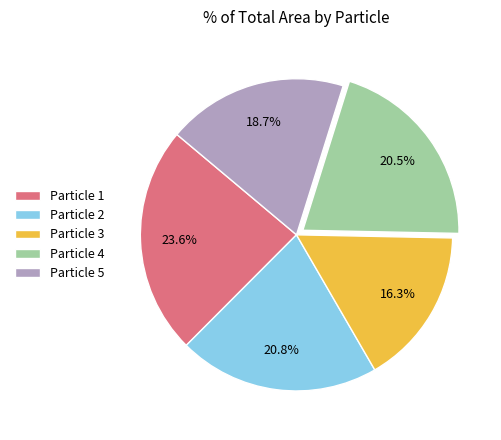

To the nearest percent, what is the difference between the largest and smallest slice percentages?

7%